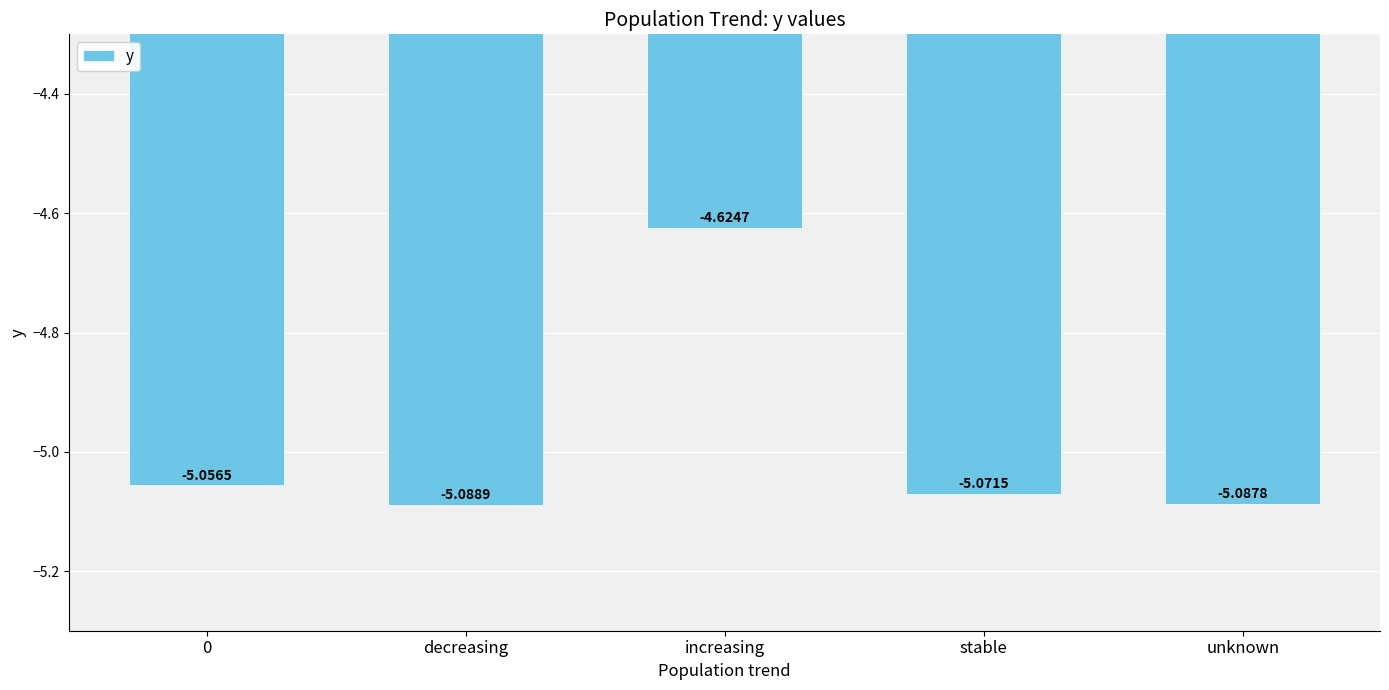

Which category has the highest value across all series?

increasing